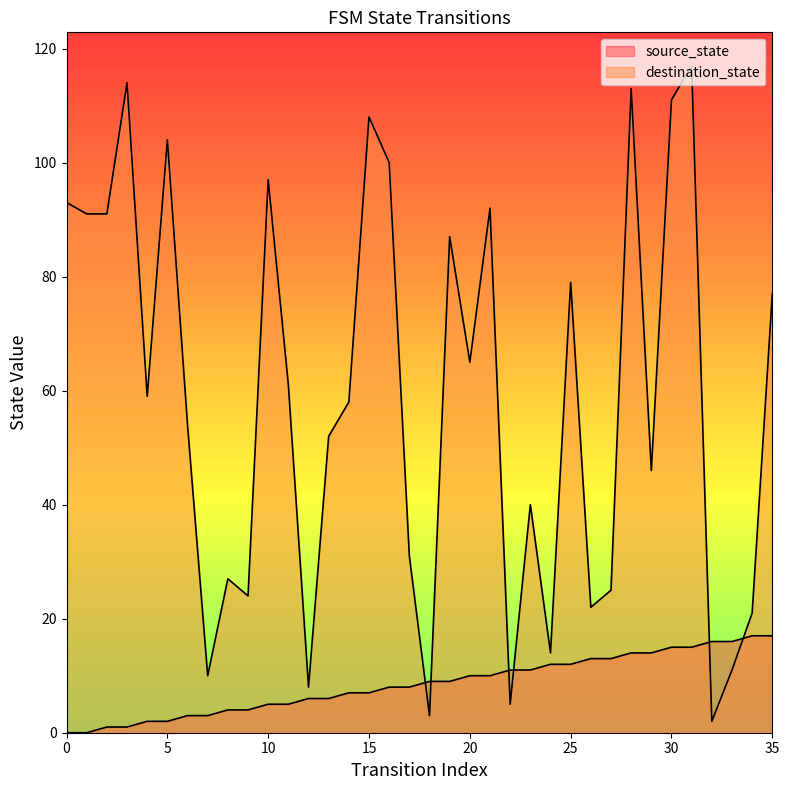

The value of source_state at 12 is 6. True or false?

True